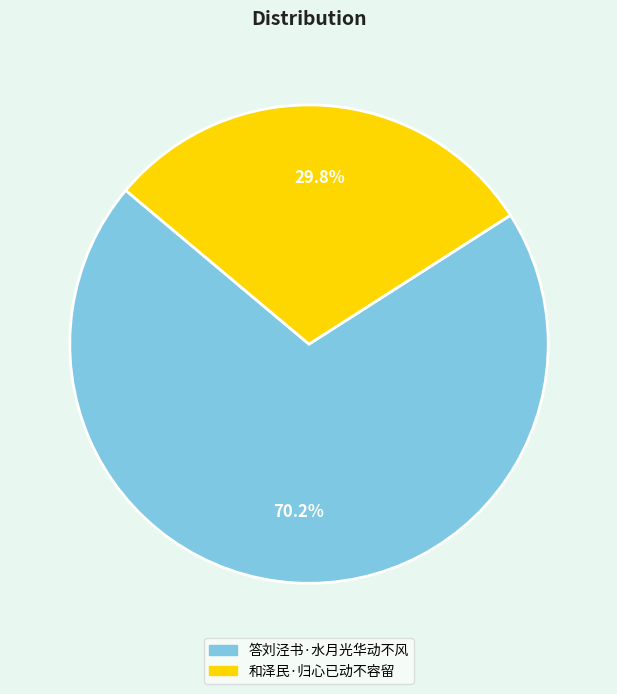

What is the largest slice in the pie chart?

答刘泾书·水月光华动不风